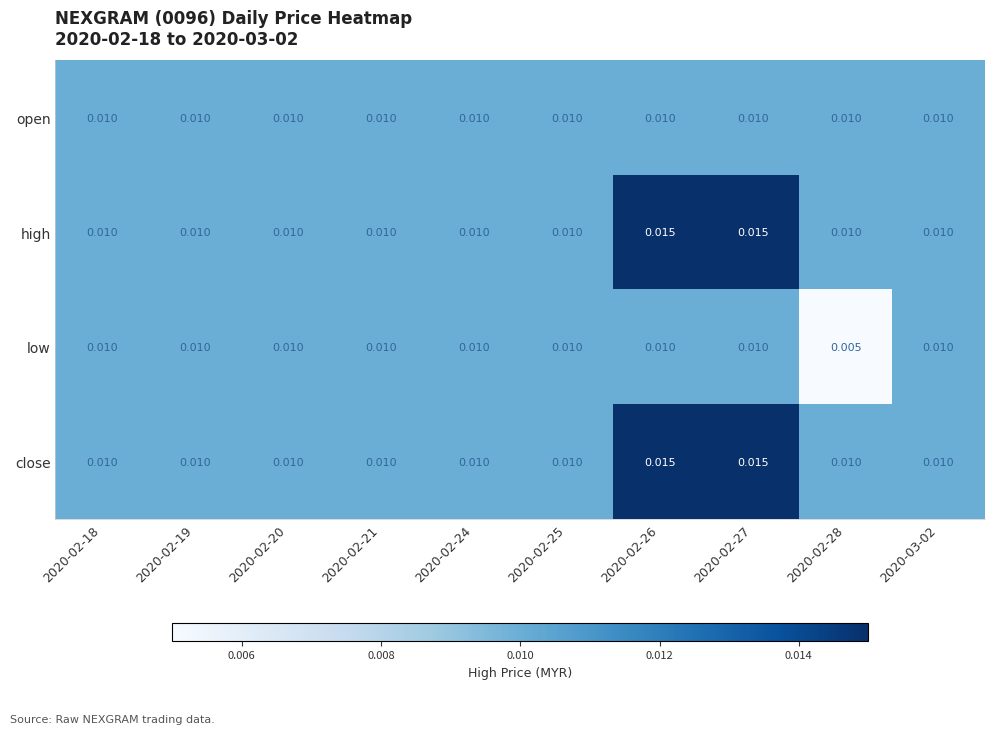

At how many categories does at least one series exceed 0?

10